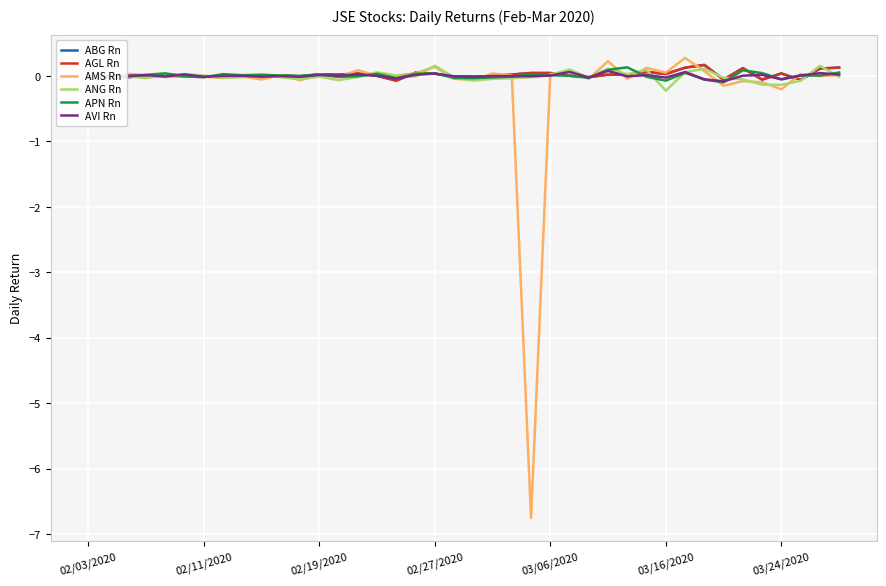

Does the chart display data point markers on the line(s)?

No